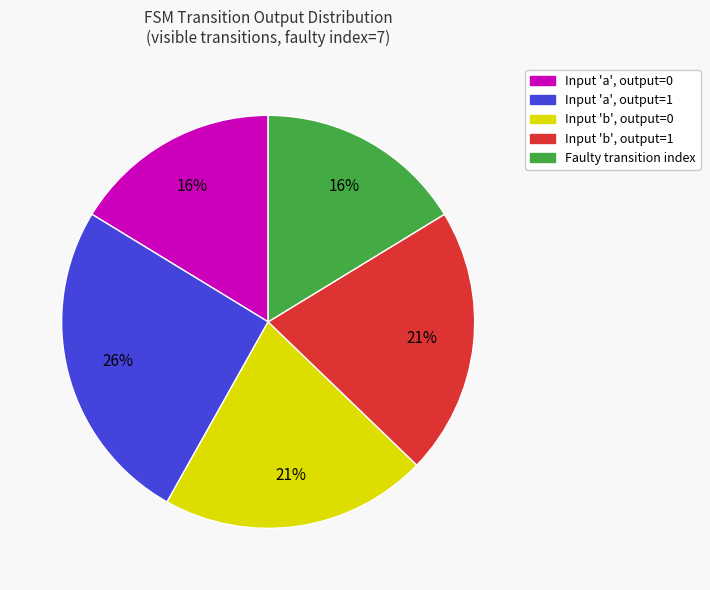

Does any single category account for the majority?

No